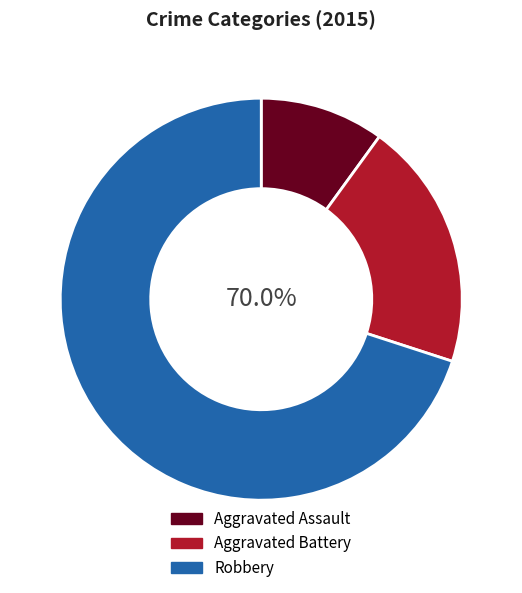

Which category has the biggest portion of the pie?

Robbery